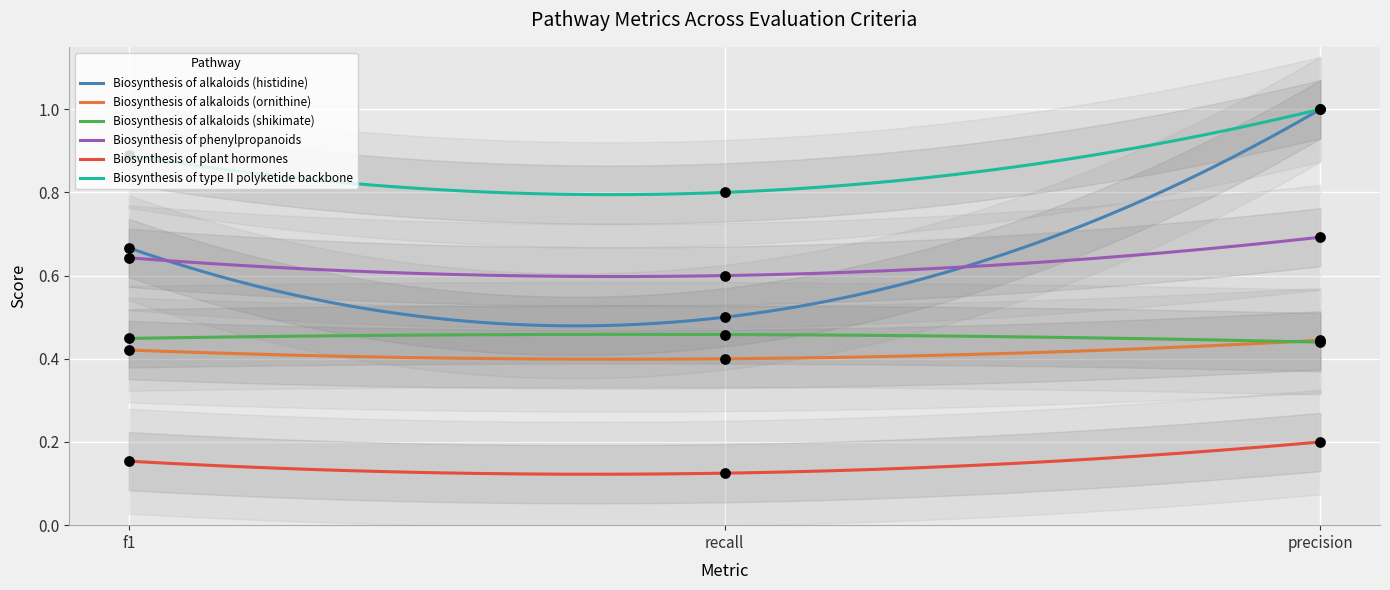

At how many categories does at least one series exceed 0?

3